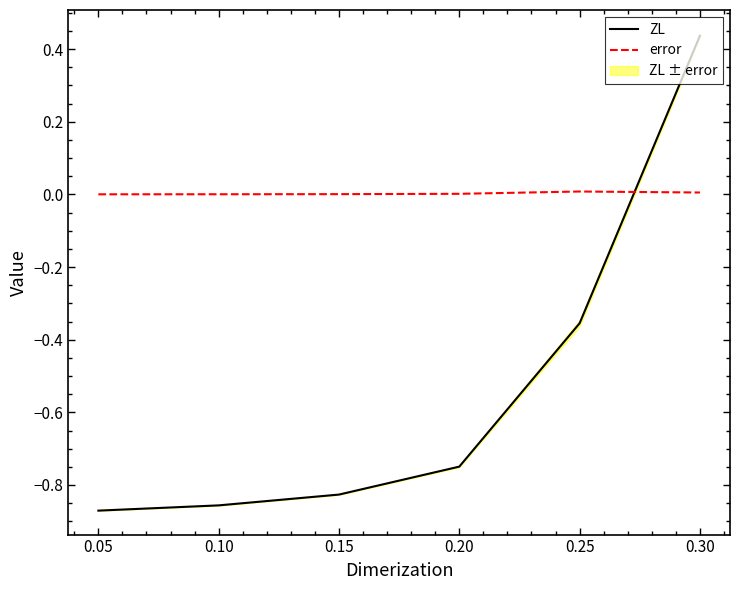

What is the minimum value shown in the chart?

-0.9